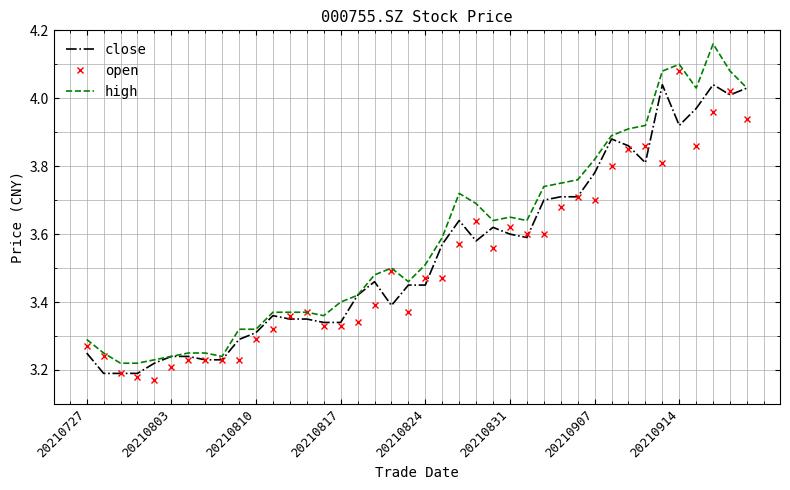

What are all the series names shown in the legend?

close, open, high